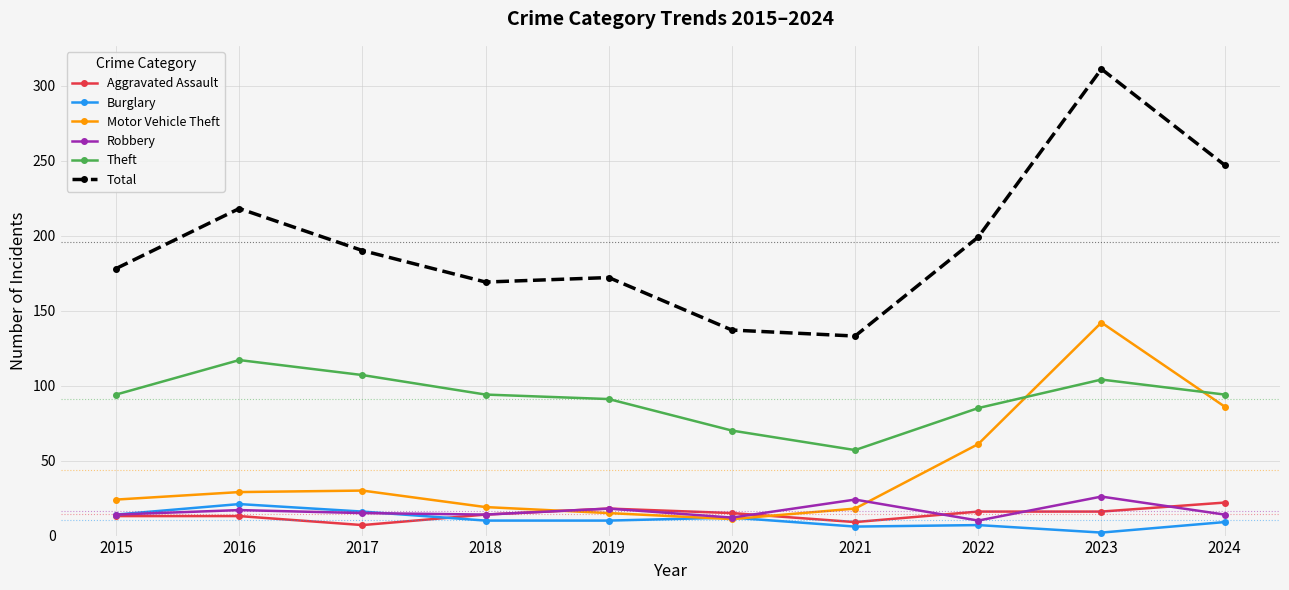

What is the difference between the highest and lowest values at 2022?

192